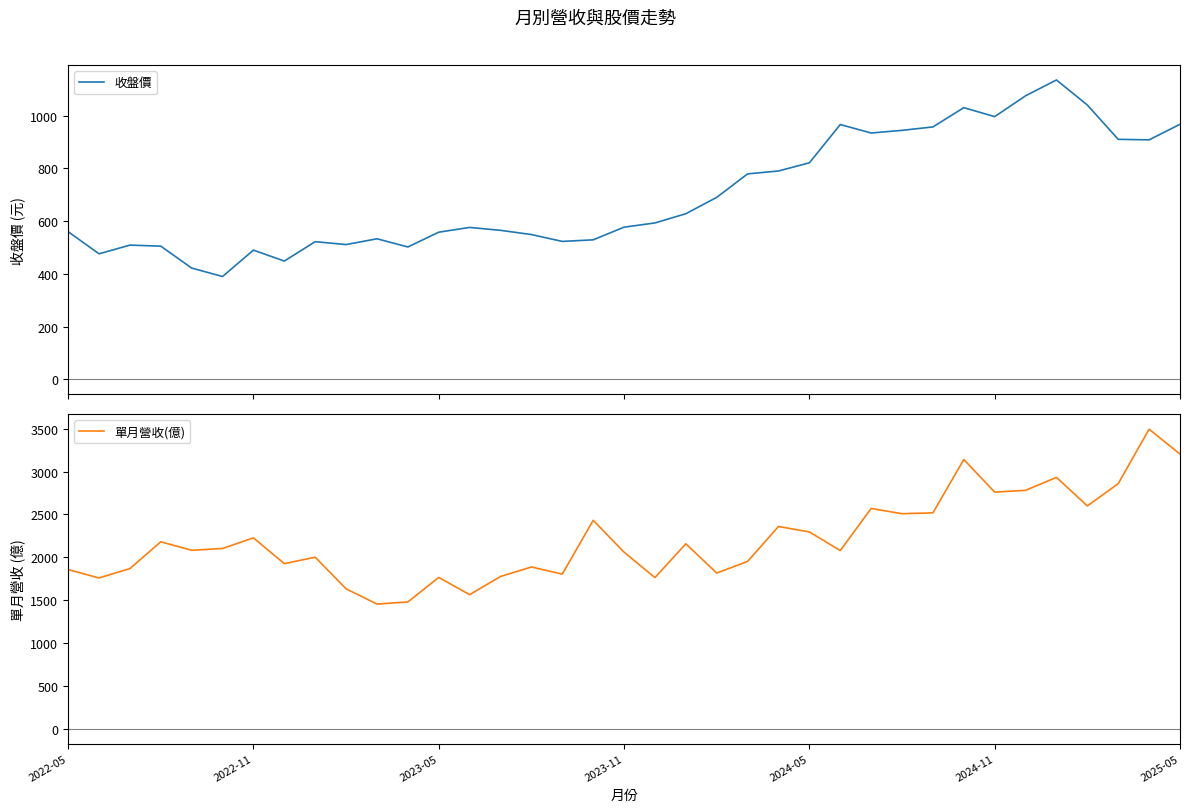

What is the minimum value for 收盤價?

390.0